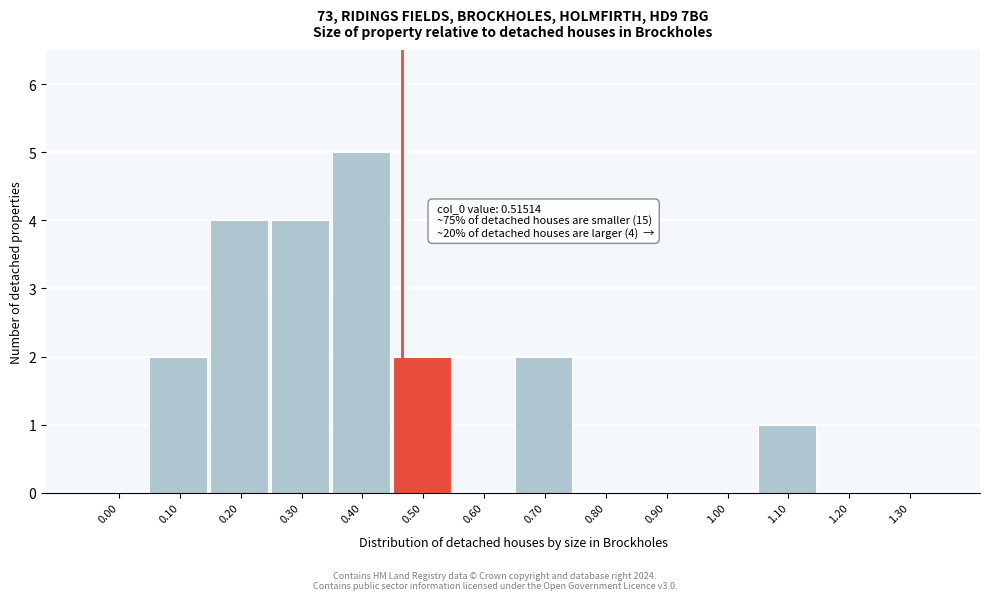

Reading left to right, extract all data points from this chart.

0.00=0	0.10=2	0.20=4	0.30=4	0.40=5	0.50=2	0.60=0	0.70=2	0.80=0	0.90=0	1.00=0	1.10=1	1.20=0	1.30=0